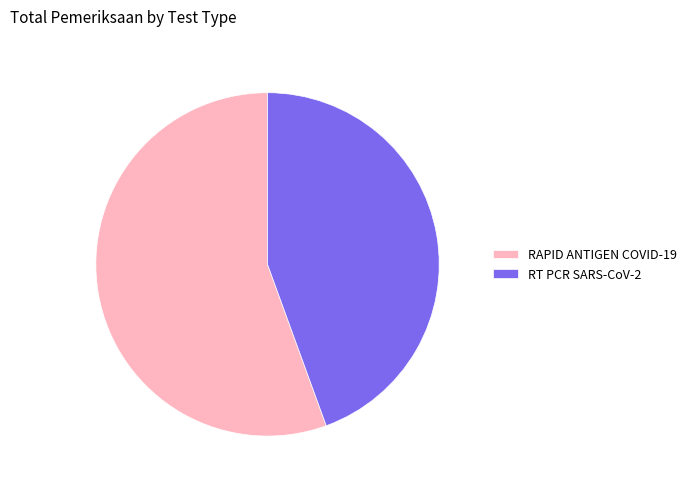

What is the smallest slice in the pie chart?

RT PCR SARS-CoV-2